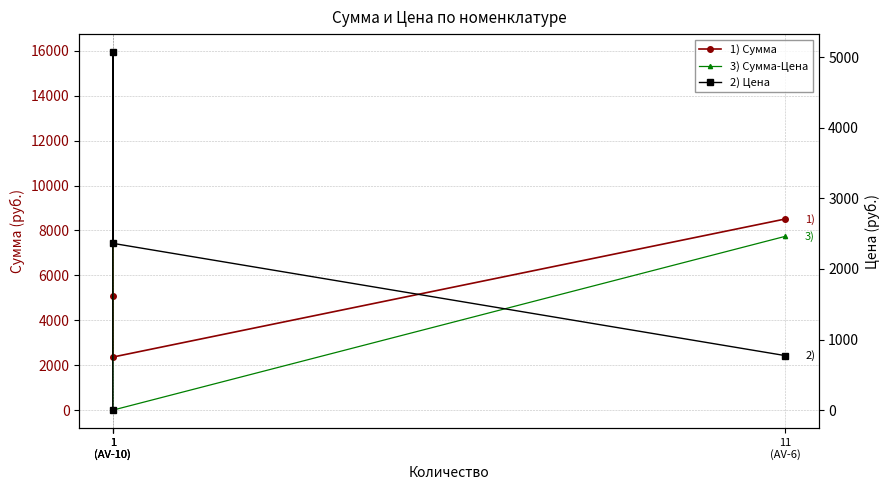

What is the sum of all 3) Сумма-Цена values?

23681.1